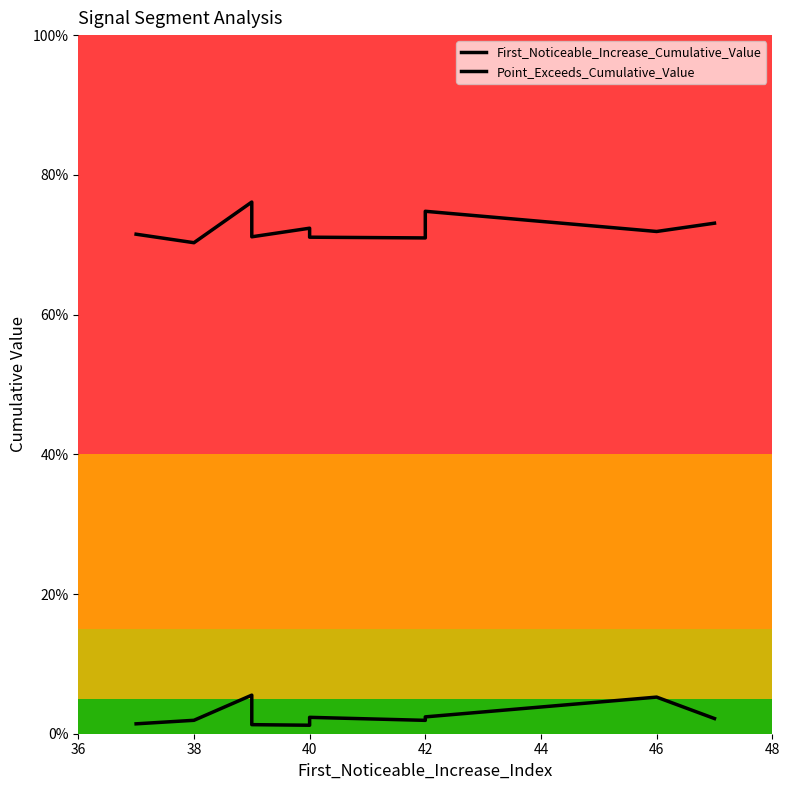

What is the label of the 8th point from the left?

42